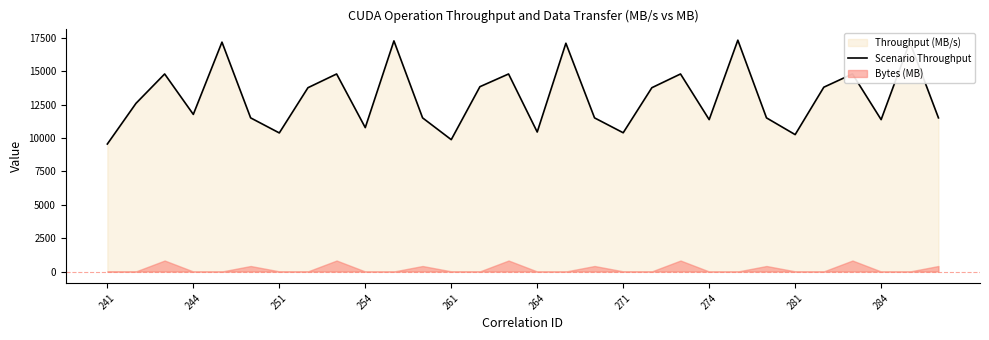

The value of Scenario Throughput at 284 is 4570.2. True or false?

False